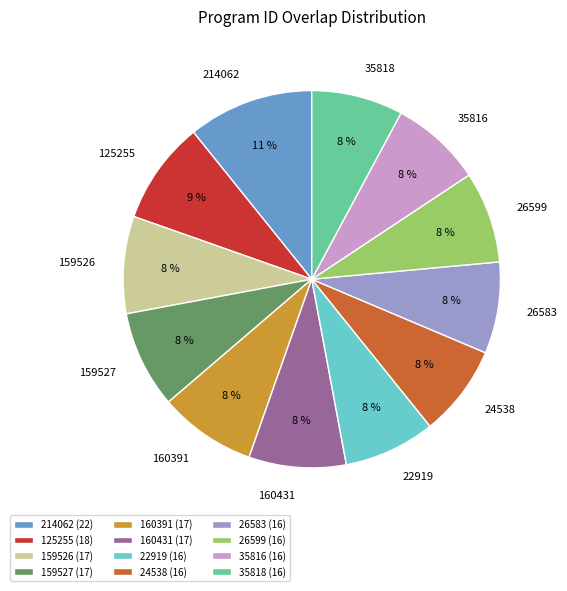

Count the number of slices in the pie.

12